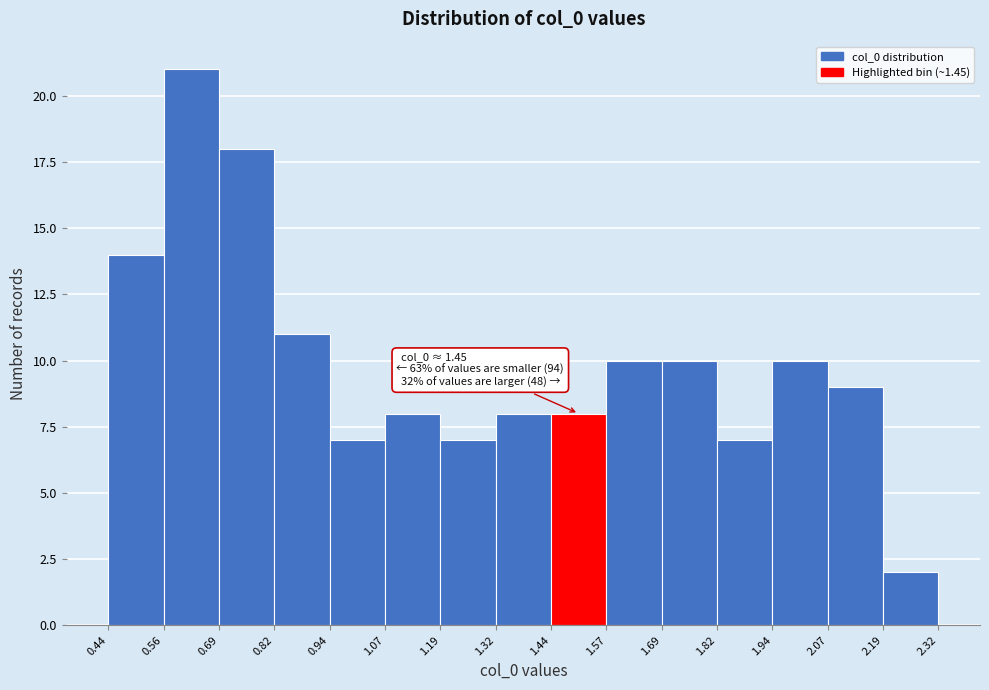

Over which range of the x-axis is the bar tallest?

0.56 to 0.69